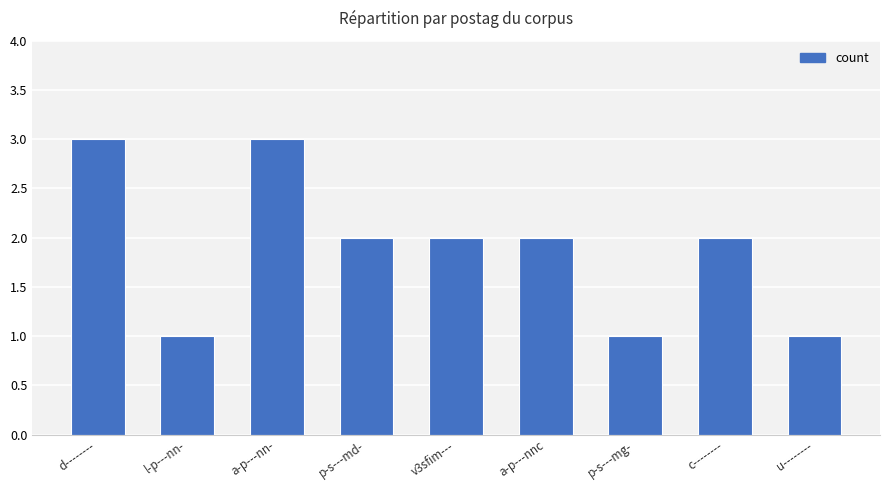

The value at c-------- is 2. True or false?

True